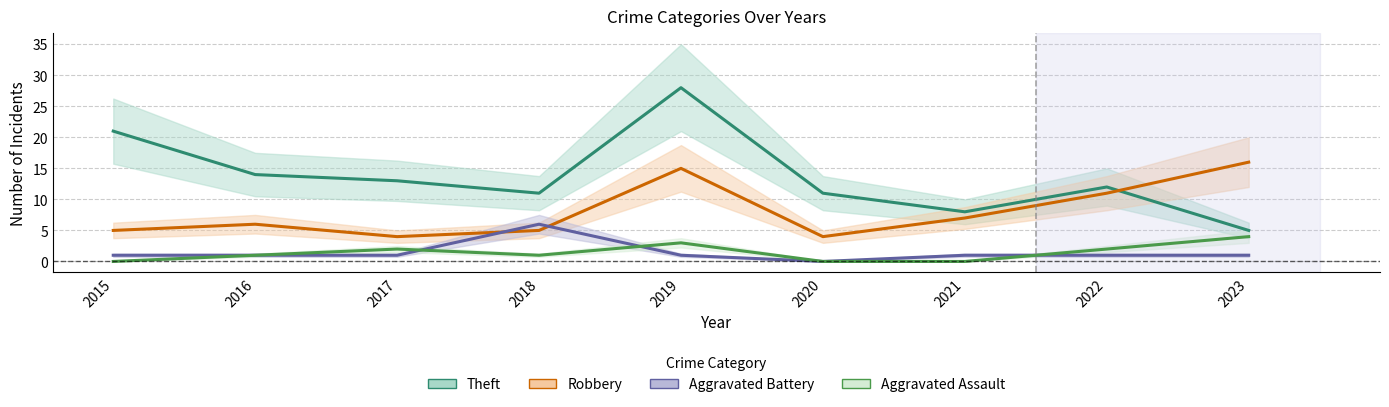

At which label does Aggravated Assault reach its minimum?

2015